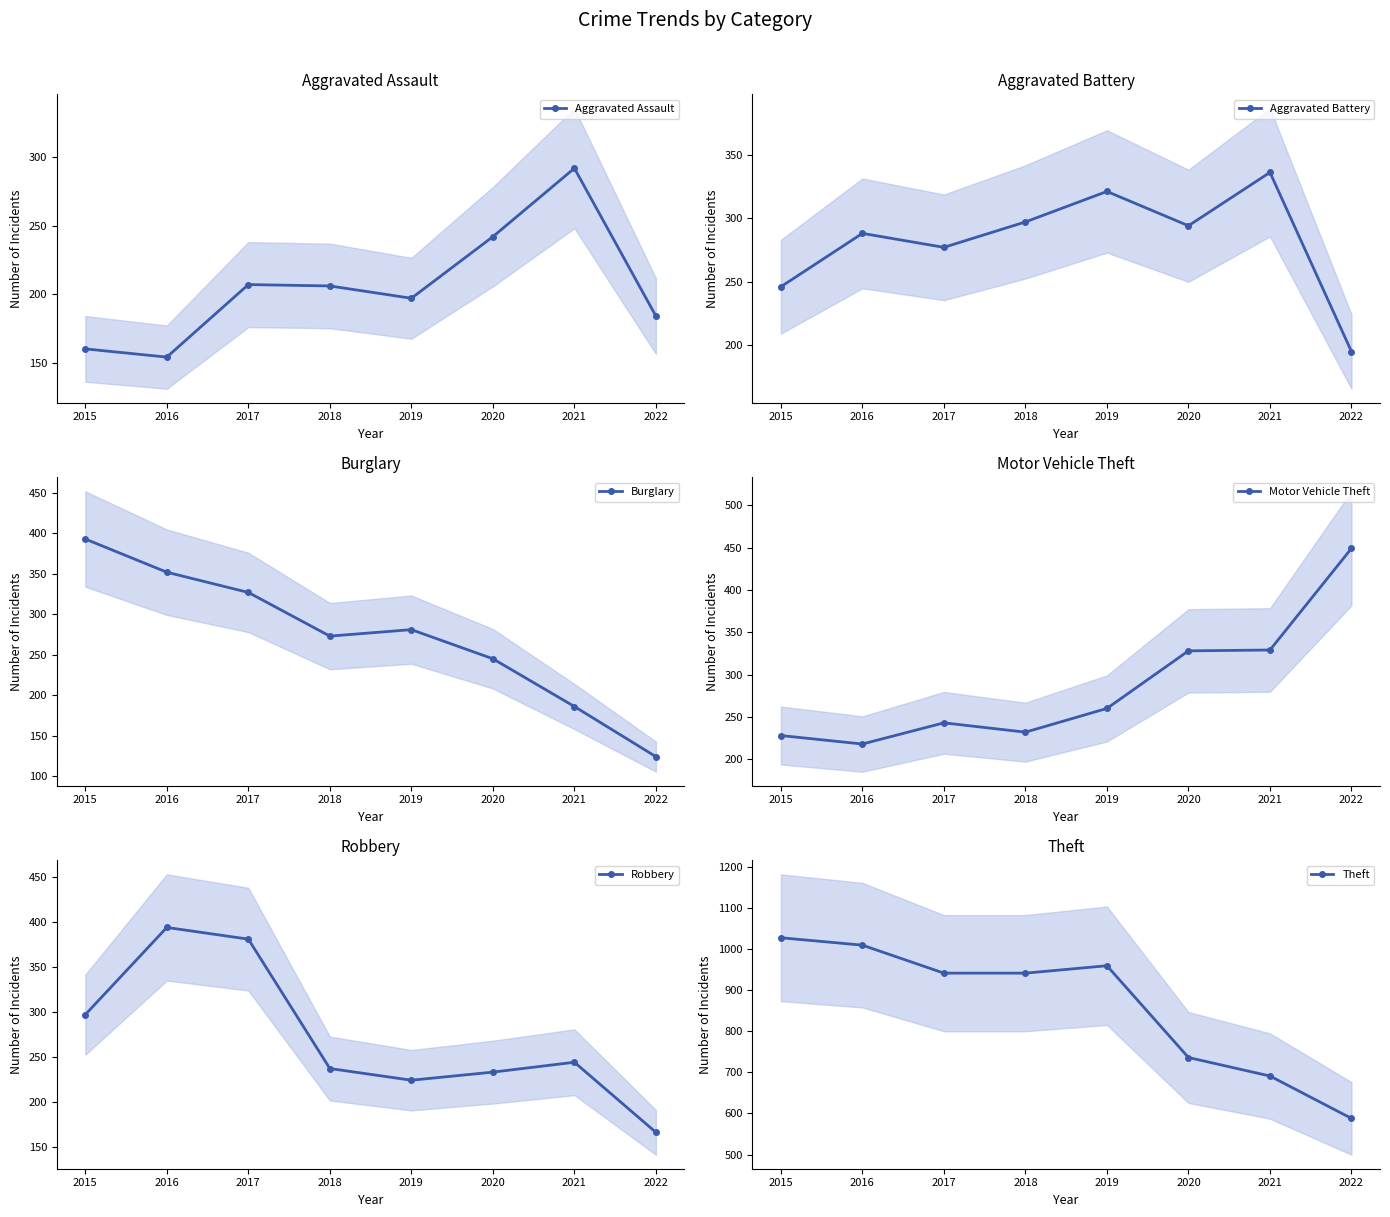

List the series in order of their peak value, lowest first.

Aggravated Assault, Aggravated Battery, Burglary, Robbery, Motor Vehicle Theft, Theft